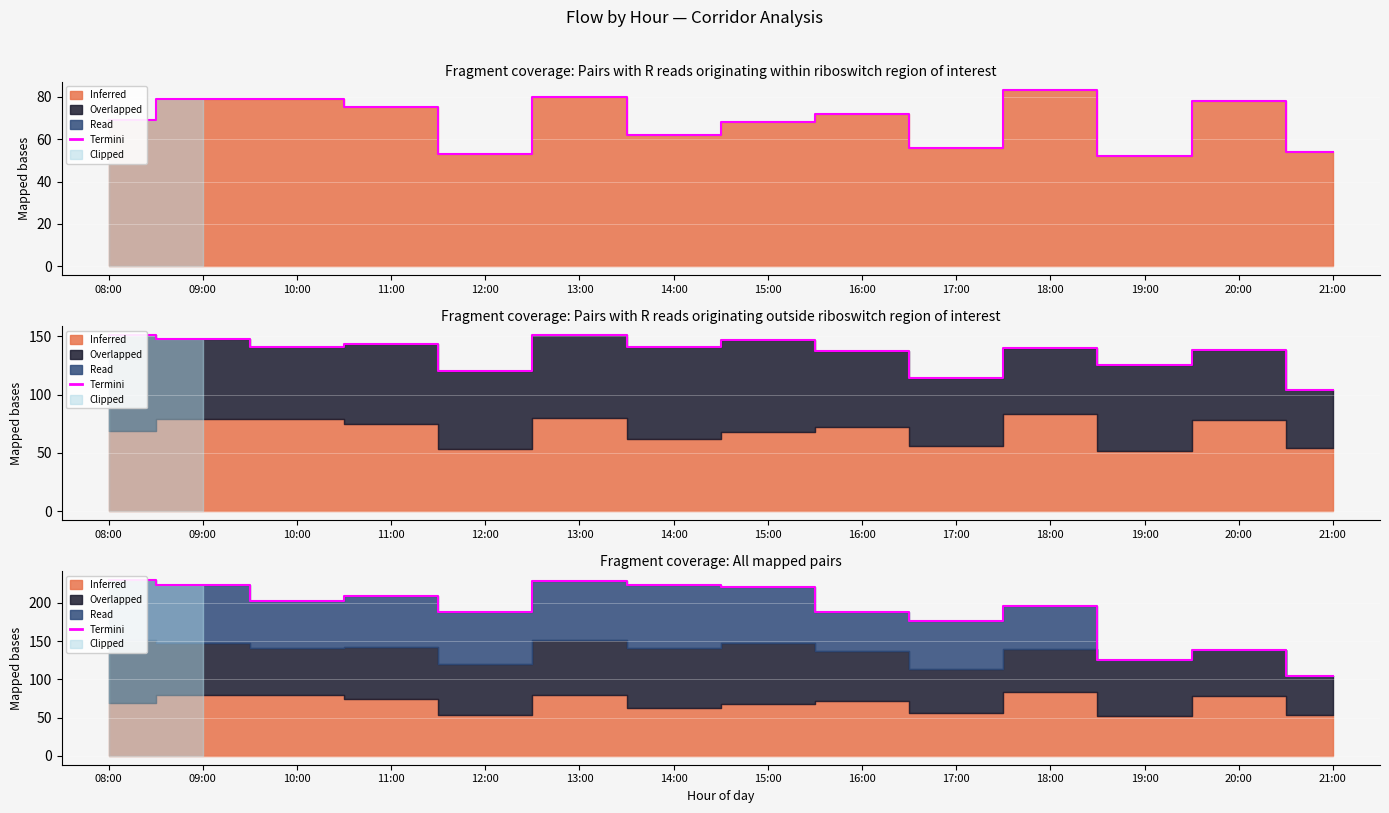

What is the greatest value displayed?

230